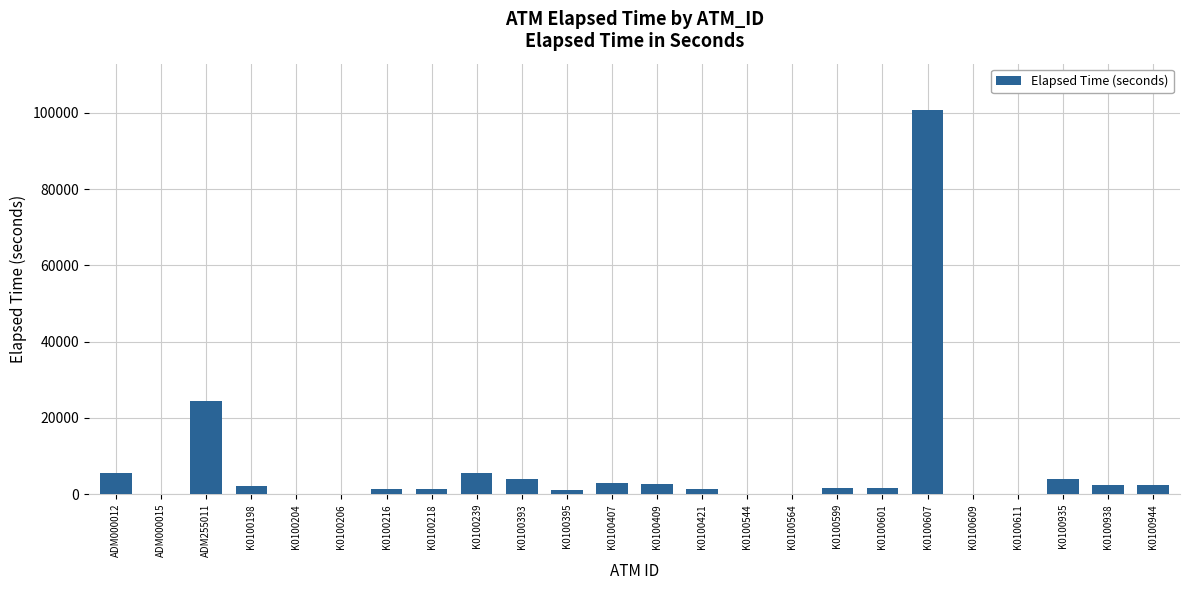

What is the sum of all values?

166342